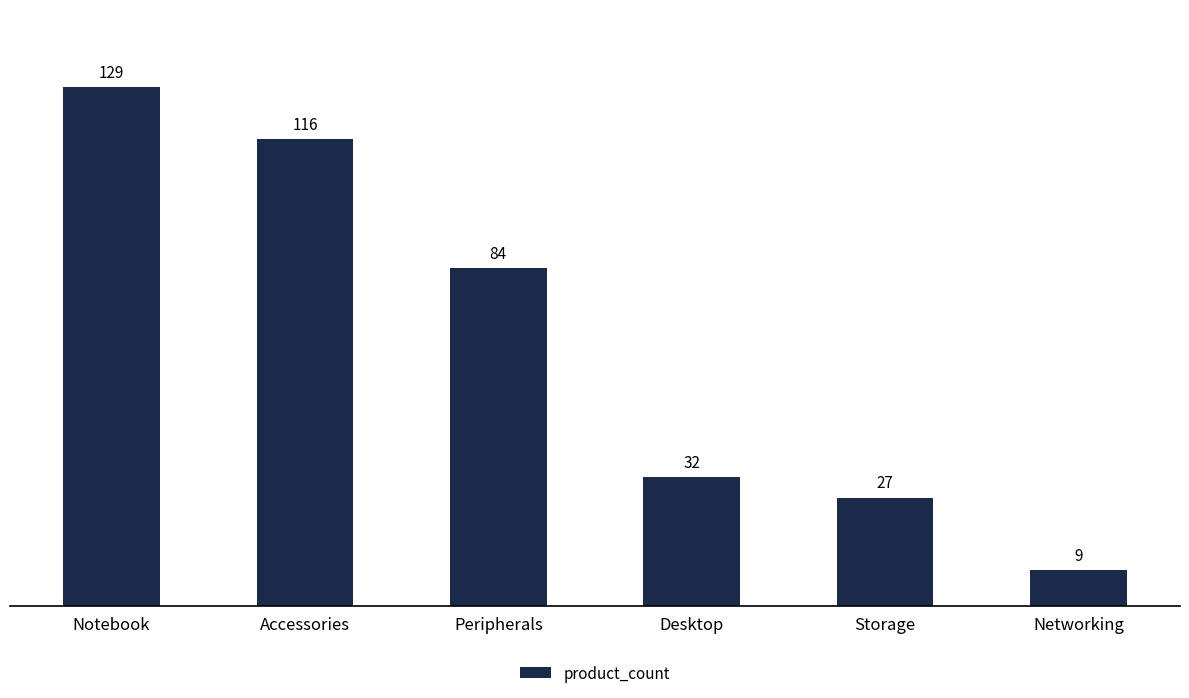

What is the sum of the values at Accessories and Desktop?

148